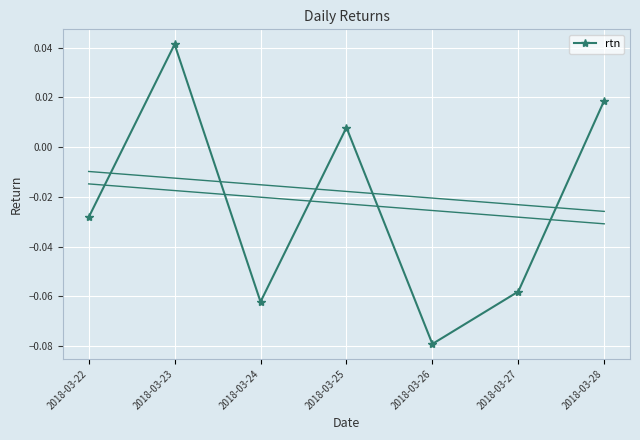

Which label corresponds to the largest value in the chart?

2018-03-23